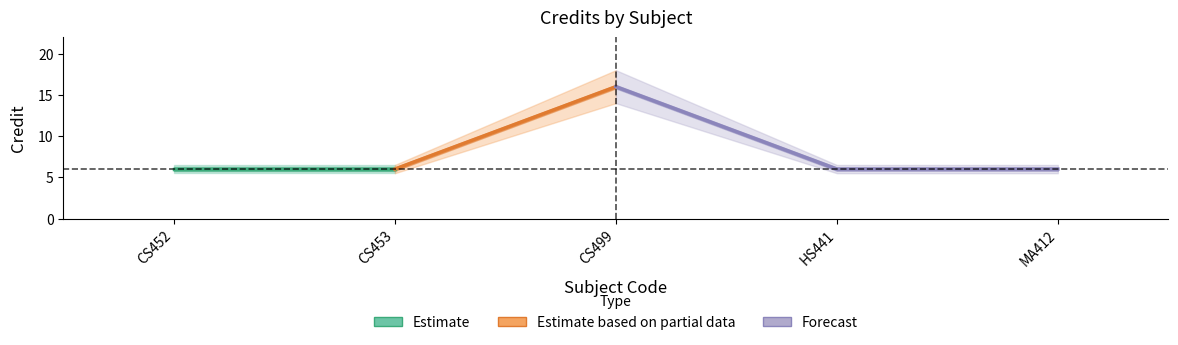

What is the difference between the values at 2 and 3?

10